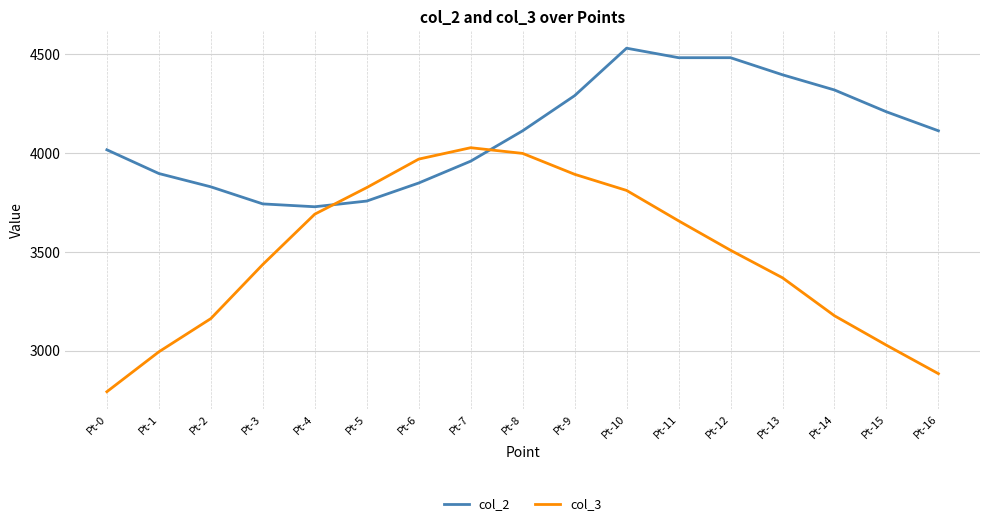

What is the total value across all series at Pt-7?

7984.6